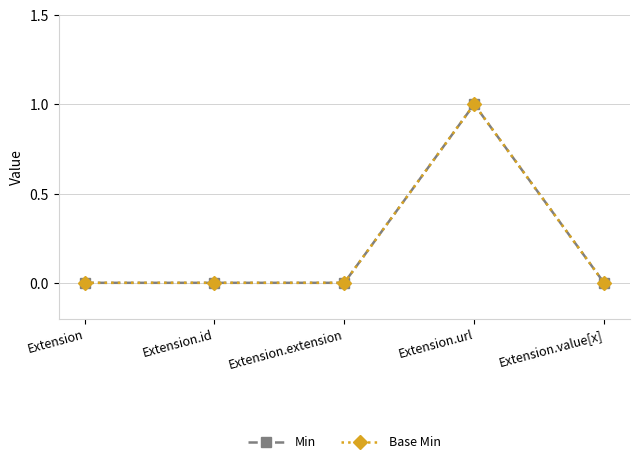

Is the value of Base Min at Extension greater than the value of Min at Extension?

No